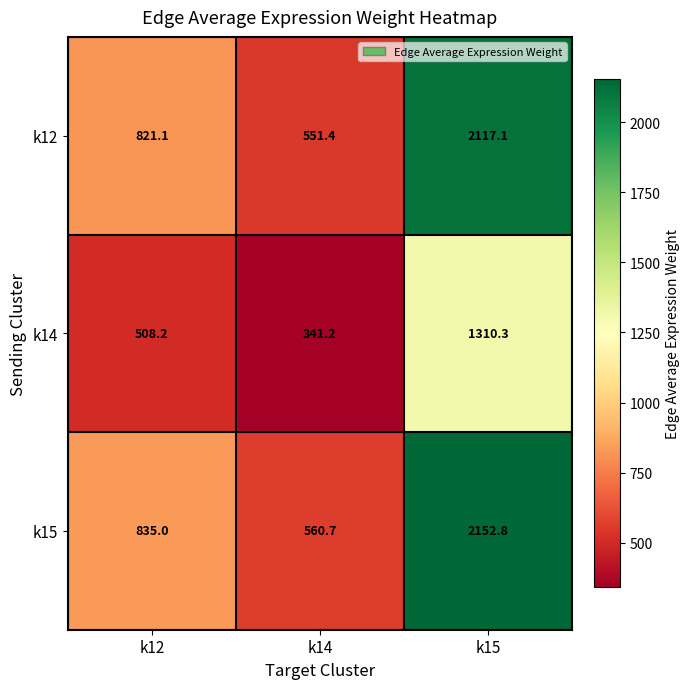

List the series in order of their peak value, highest first.

k15, k12, k14